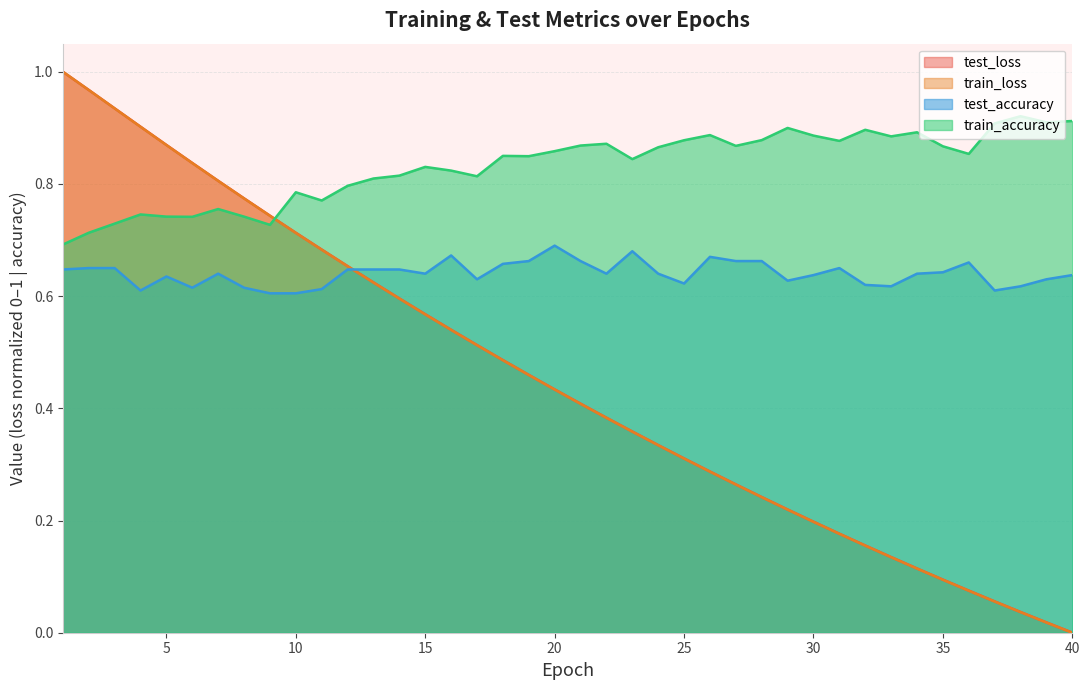

List the series in order of their peak value, lowest first.

test_accuracy, train_accuracy, test_loss, train_loss